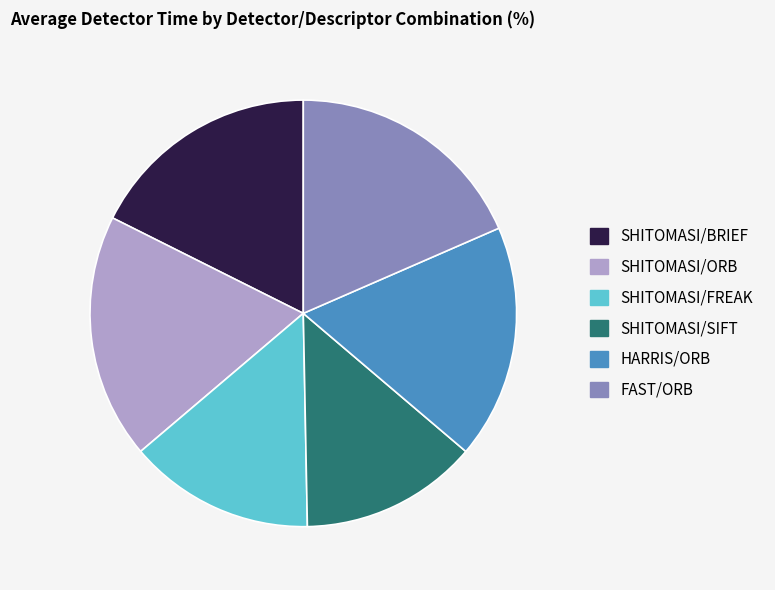

Which slice is the smallest?

SHITOMASI/SIFT